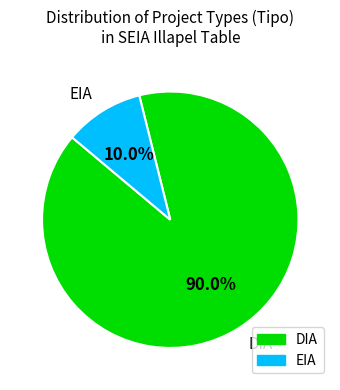

To the nearest percent, what is the difference between the largest and smallest slice percentages?

80%